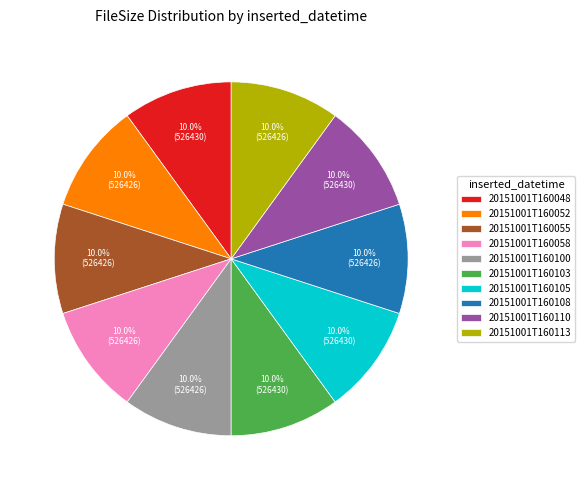

The 20151001T160058 slice represents 10% of the pie. True or false?

True